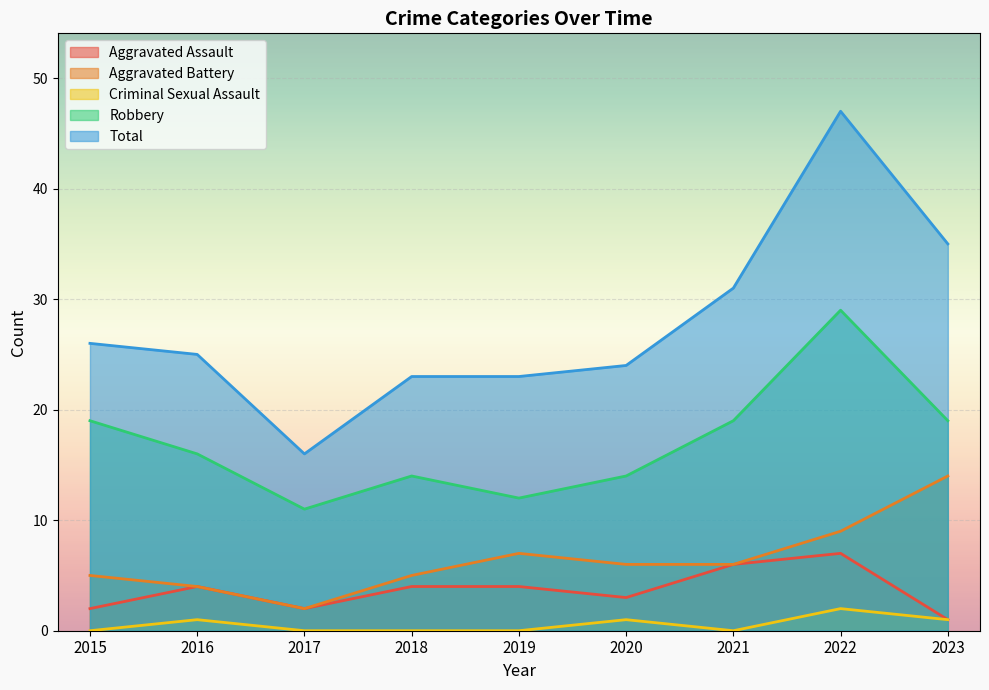

In Aggravated Assault, how many points are higher than both neighbors (excluding endpoints)?

2